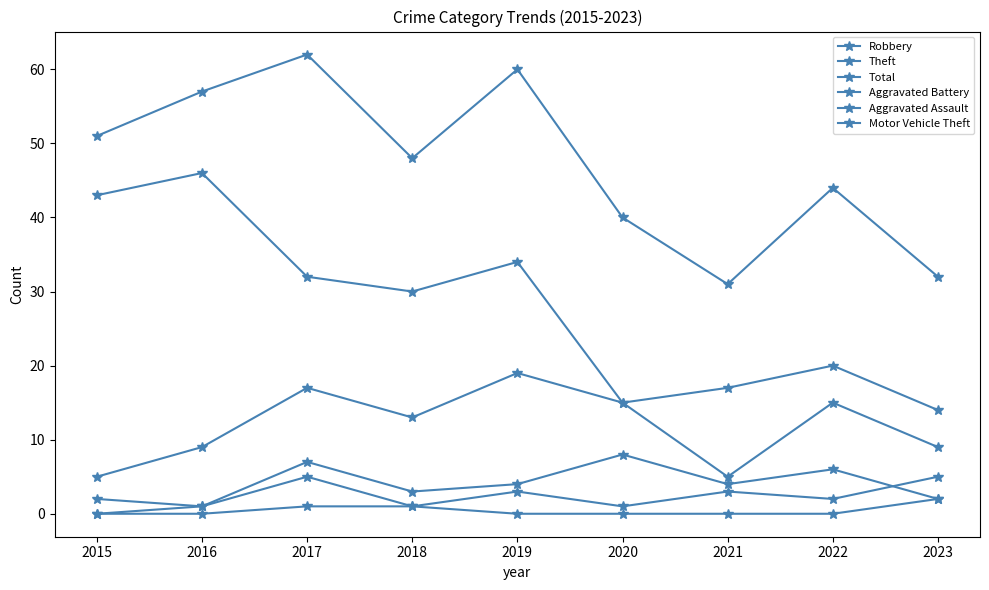

How many categories are shown in the chart?

9